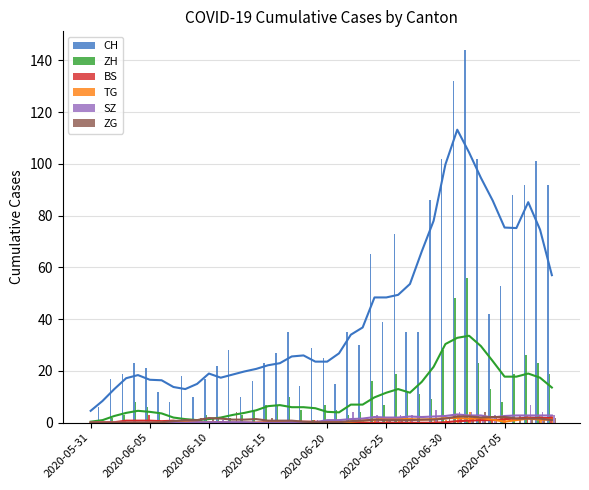

Reading right to left, extract all data points from this chart.

CH: 92	101	92	88	53	42	102	144	132	102	86	35	35	73	39	65	30	35	15	25	29	14	35	27	23	16	10	28	22	17	10	18	8	12	21	23	19	17	6	0
ZH: 19	23	26	19	8	13	23	56	48	28	9	11	12	19	7	16	4	3	5	7	1	5	10	7	7	5	3	2	2	3	0	0	0	4	6	8	3	2	0	0
BS: 3	3	3	0	1	1	2	1	0	0	0	0	0	0	0	0	0	0	0	0	1	0	1	0	0	0	0	0	0	0	1	0	0	0	3	0	1	0	0	0
TG: 3	3	0	0	2	0	0	4	3	1	1	0	2	2	2	1	1	0	0	0	0	0	1	0	0	0	0	0	0	0	0	1	0	0	0	0	0	0	0	0
SZ: 3	4	7	0	0	3	3	4	4	0	5	0	3	3	1	3	0	4	0	0	1	0	0	0	0	0	0	0	1	0	0	0	0	0	0	0	0	0	0	0
ZG: 2	1	2	3	0	2	4	2	2	2	2	0	0	2	1	2	0	1	0	0	0	0	1	1	2	0	0	4	0	2	2	1	0	0	0	0	0	0	0	0